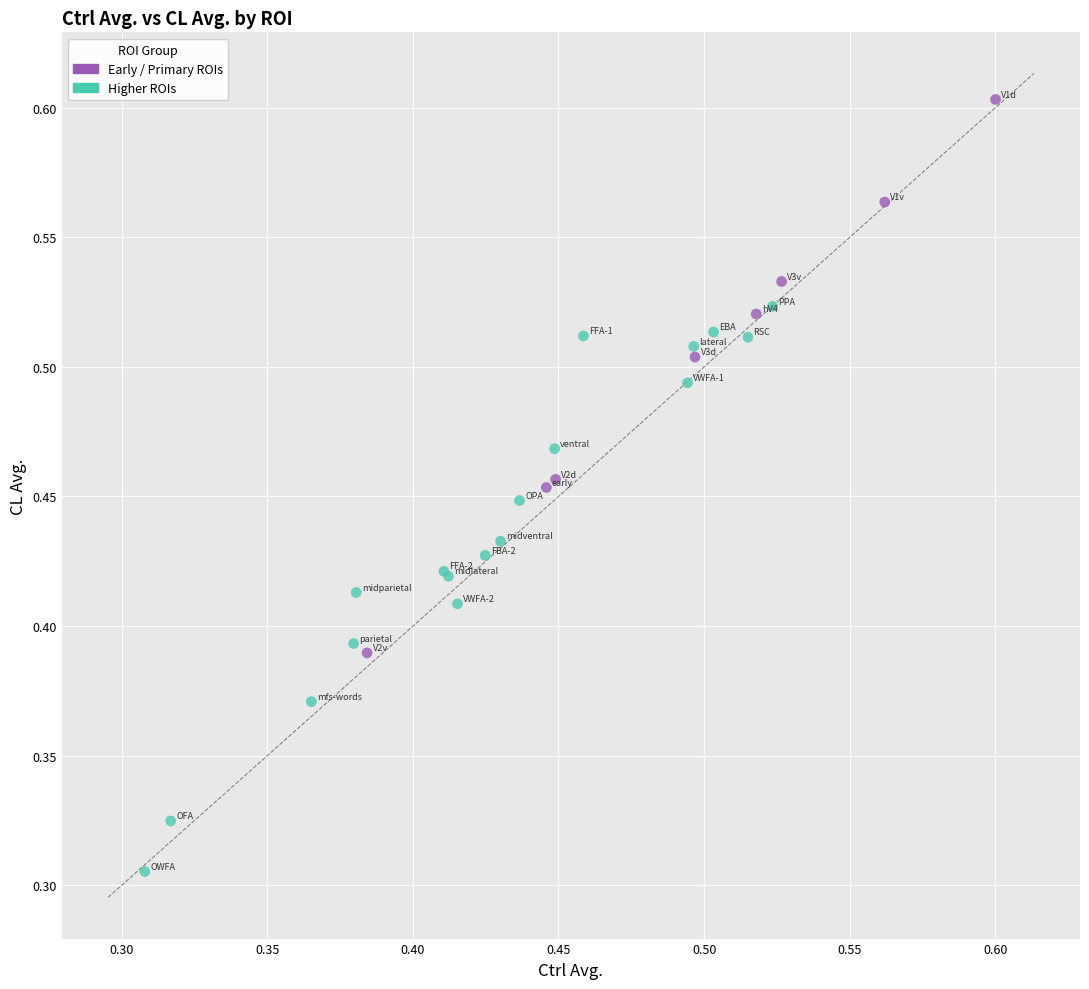

Which series reaches the maximum Y coordinate?

Early / Primary ROIs